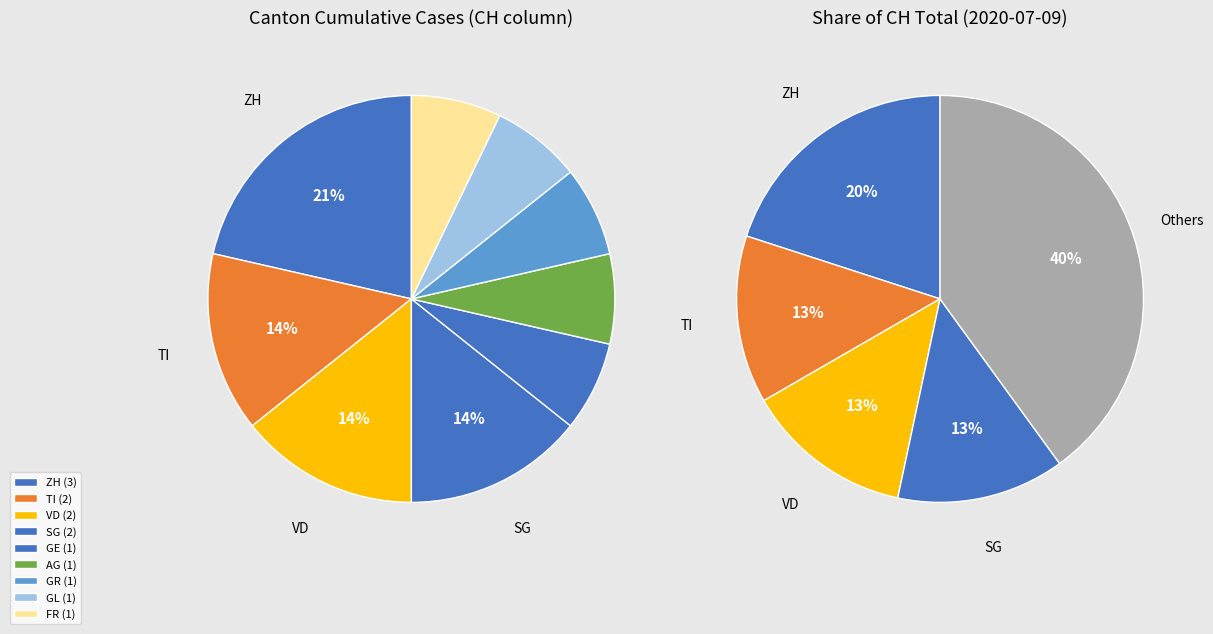

Does any single category account for the majority?

No